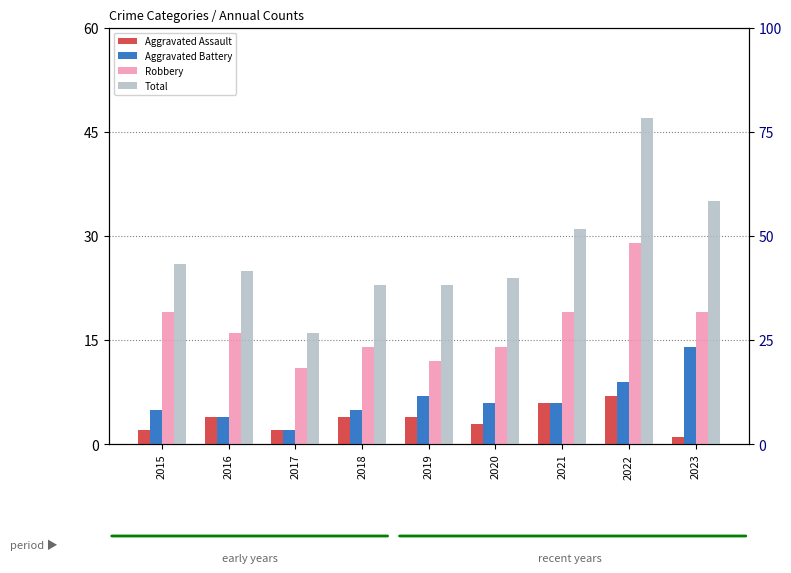

Read the Aggravated Assault value at 2015.

2